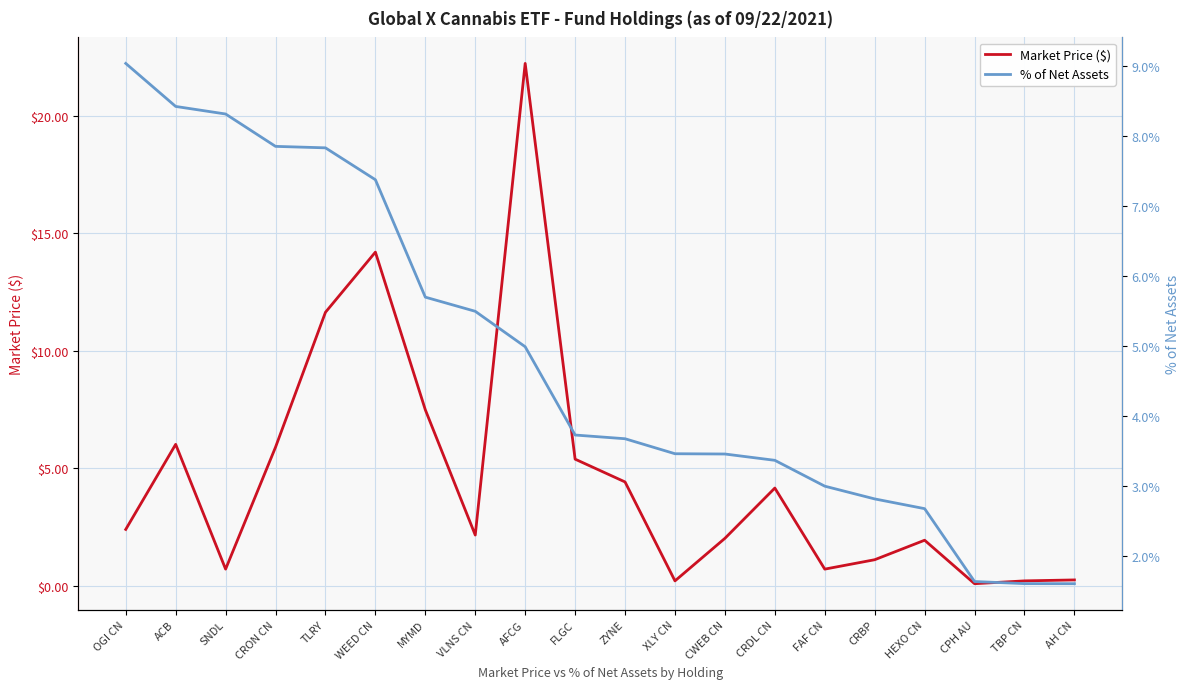

Between OGI CN and CRBP, which series saw the biggest shift?

% of Net Assets